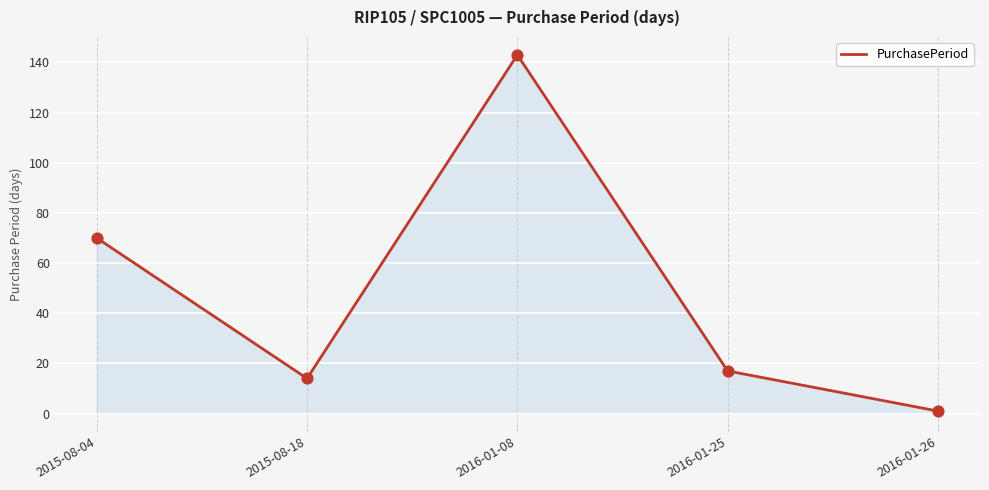

What is the change in value from 2015-08-18 to 2016-01-25?

+3